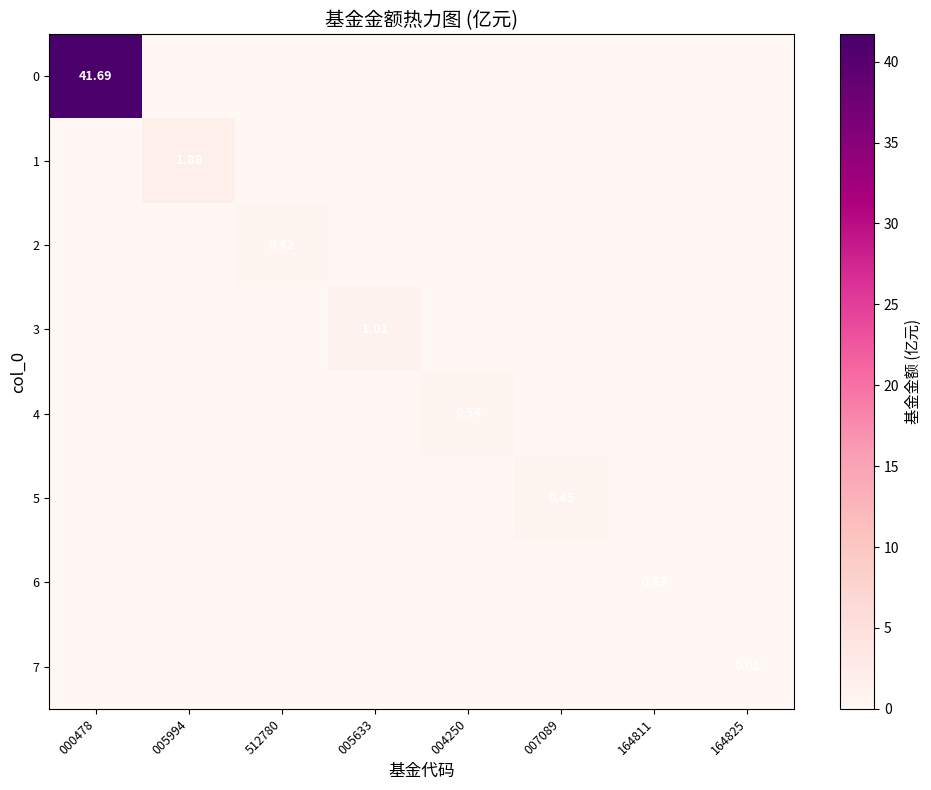

Is the value of 6 at 005633 greater than the value of 2 at 004250?

No